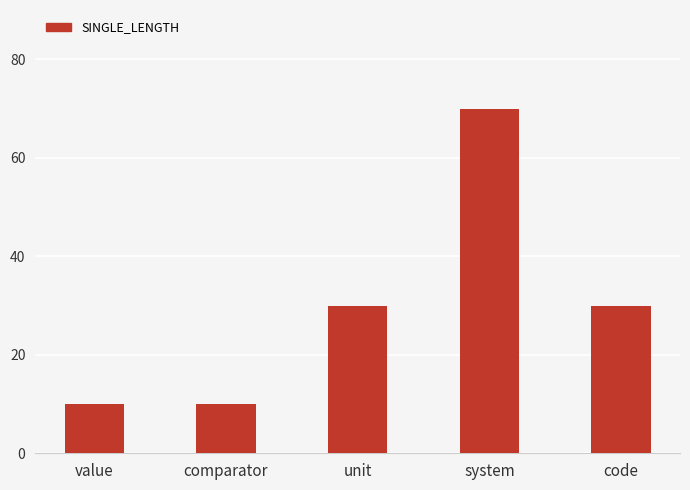

What is the smallest value displayed?

10